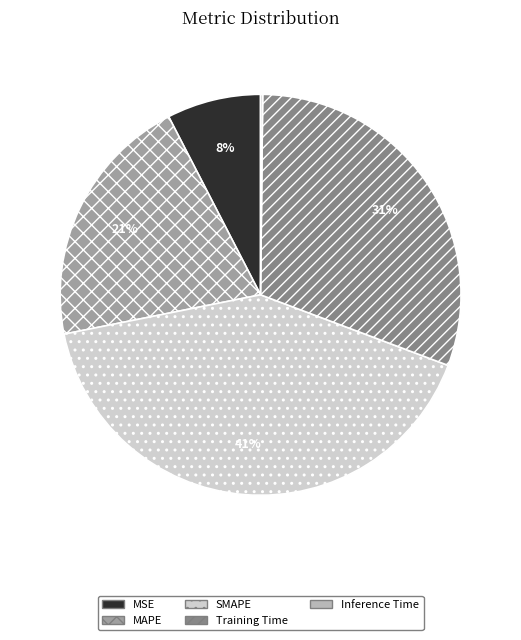

Which slice is the largest?

SMAPE